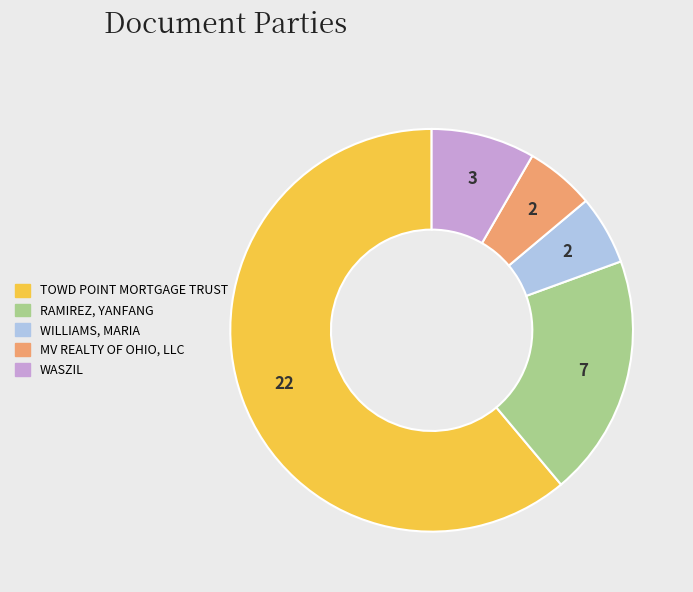

Count the number of slices in the pie.

5